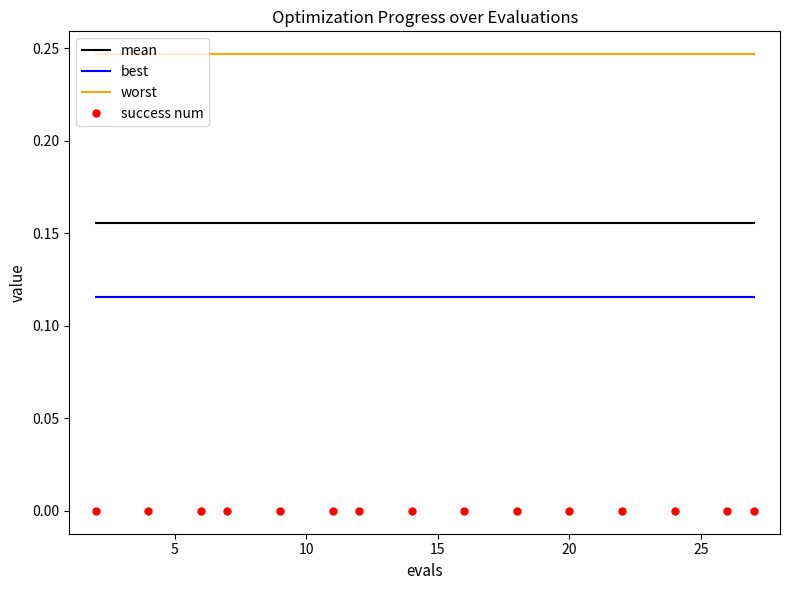

True or false: mean and success num cross at least once.

False